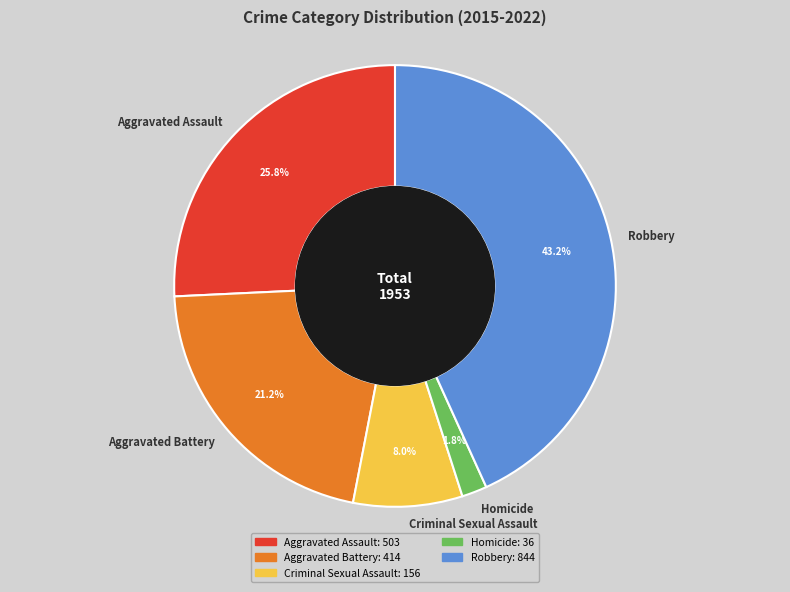

Combined, what portion of the pie is Aggravated Assault and Robbery?

69.0%